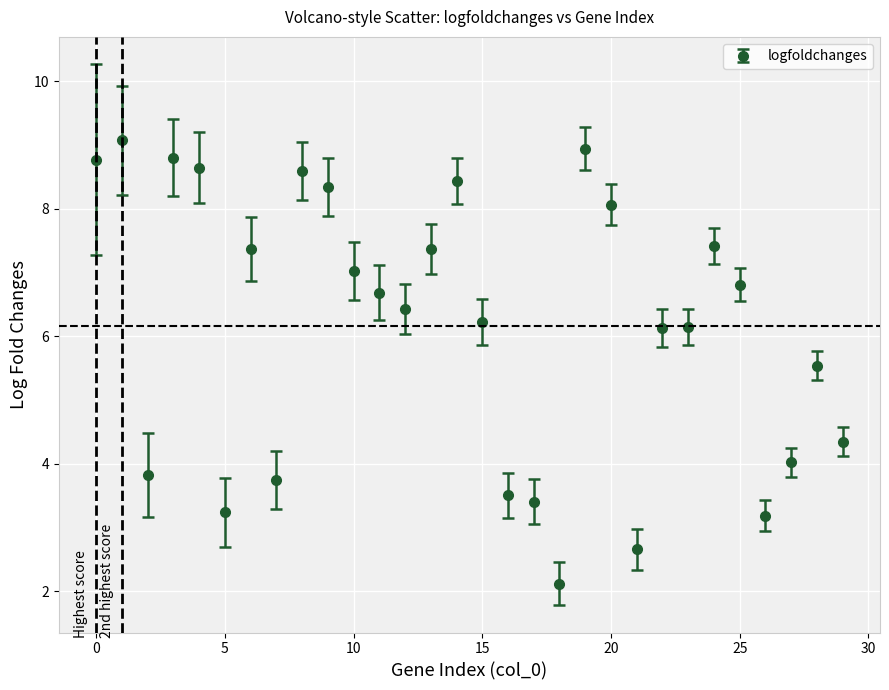

What is the maximum value shown in the chart?

9.1